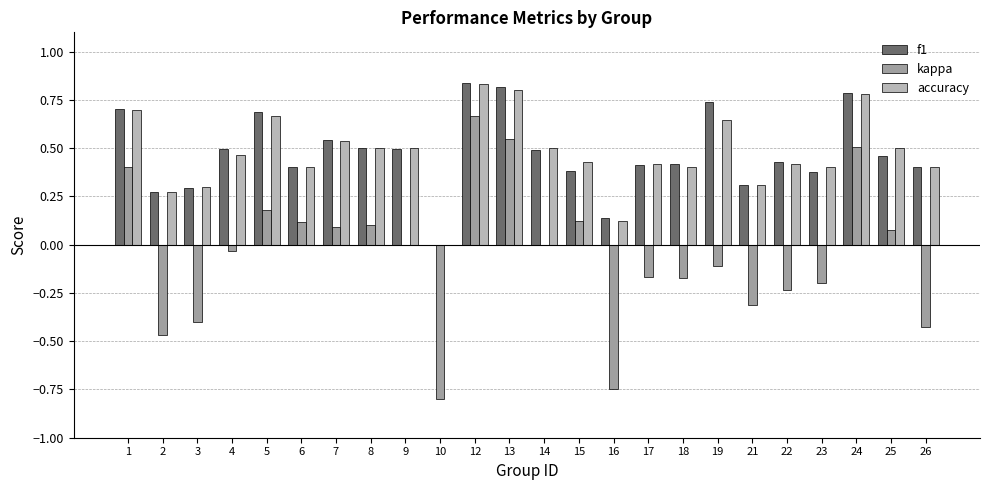

At which category is the sum across all series the highest?

12